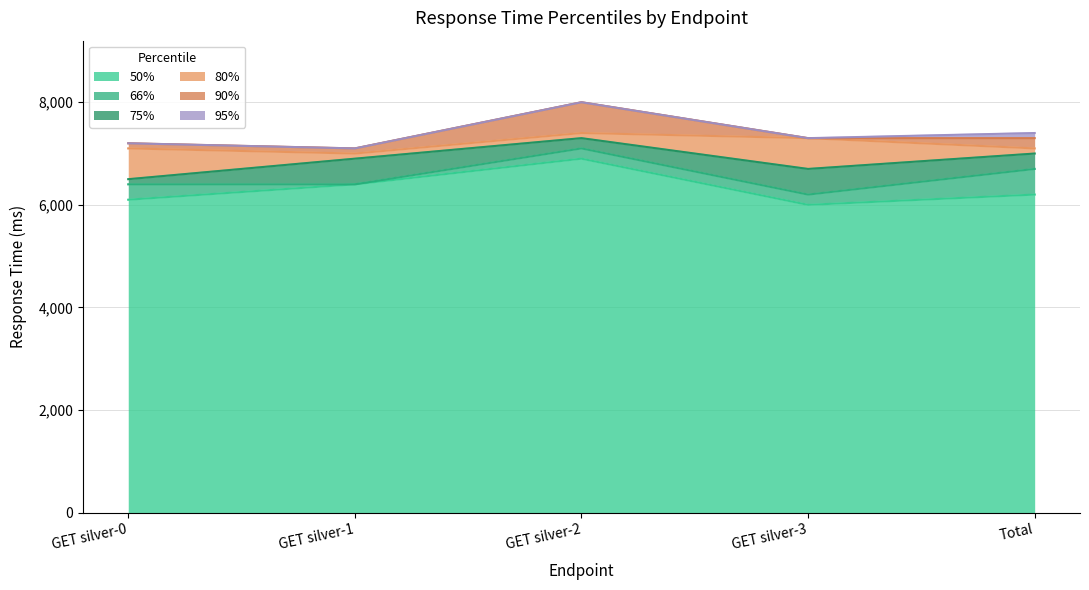

True or false: 75% and 50% cross at least once.

False